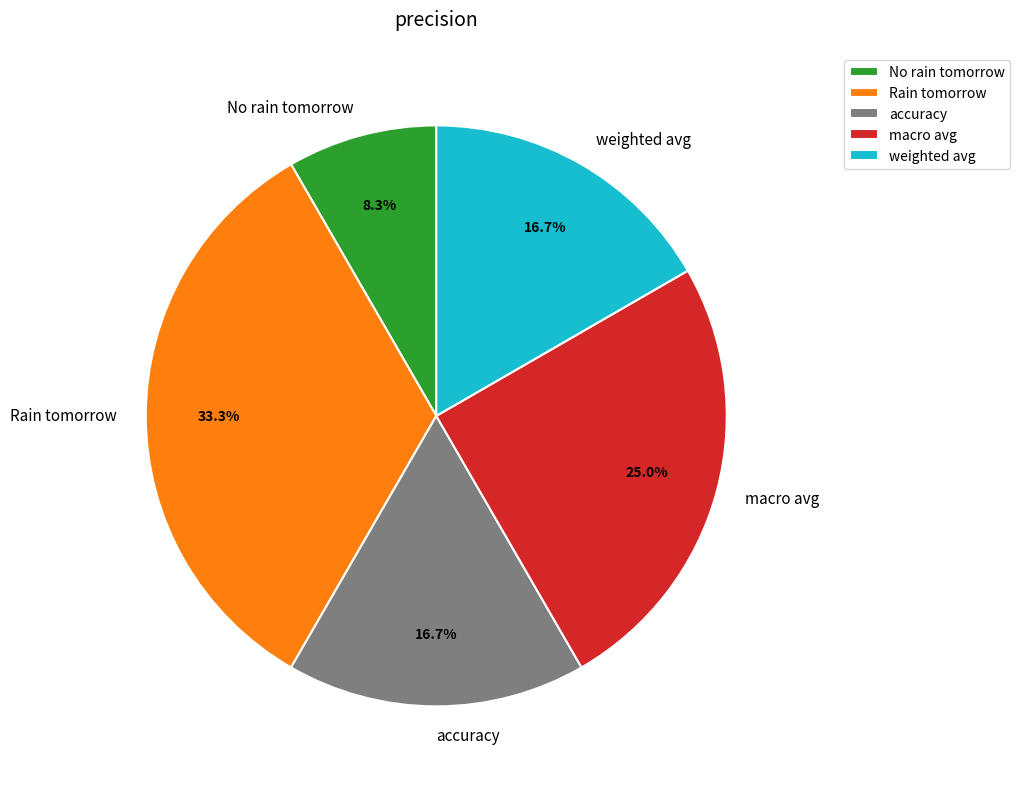

Which slice is the largest?

Rain tomorrow